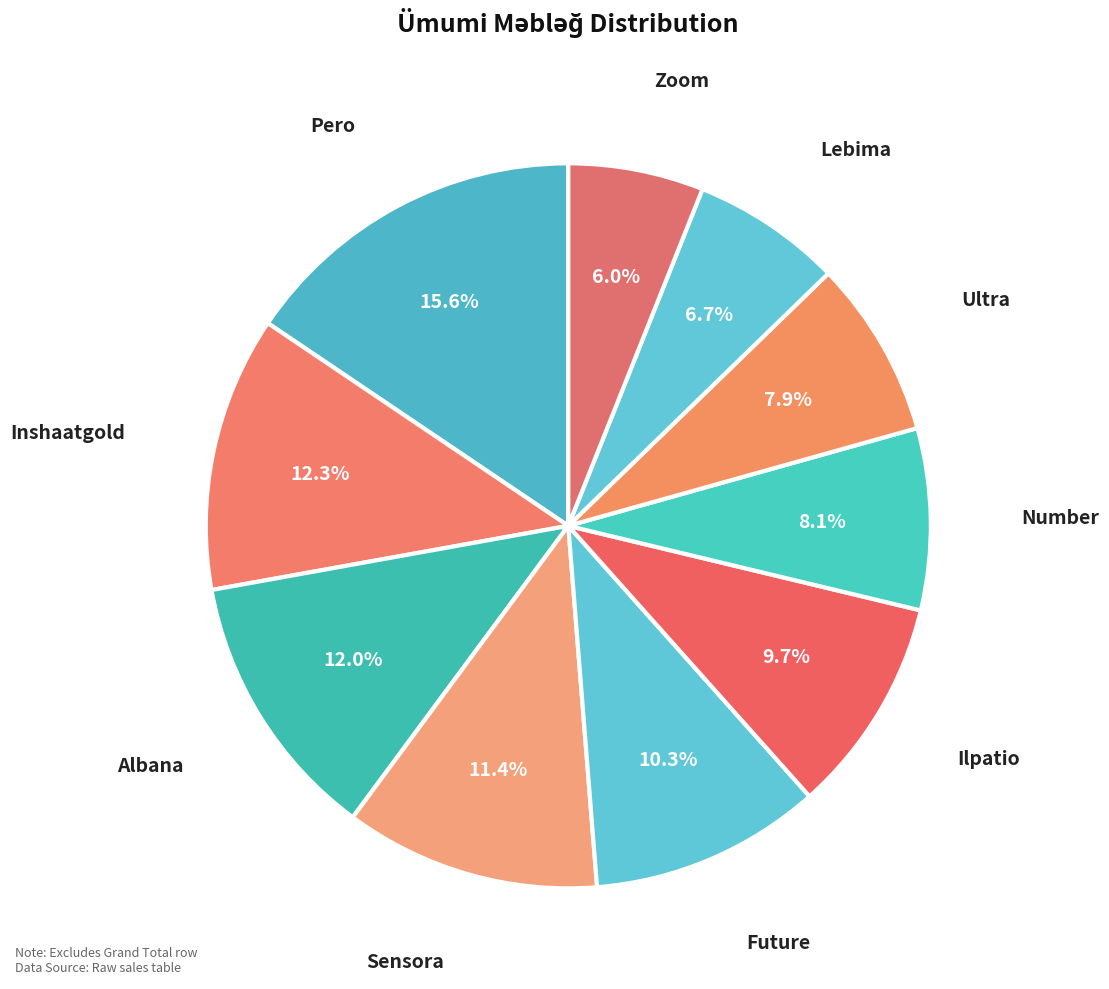

To the nearest percent, what is the average slice percentage?

10%